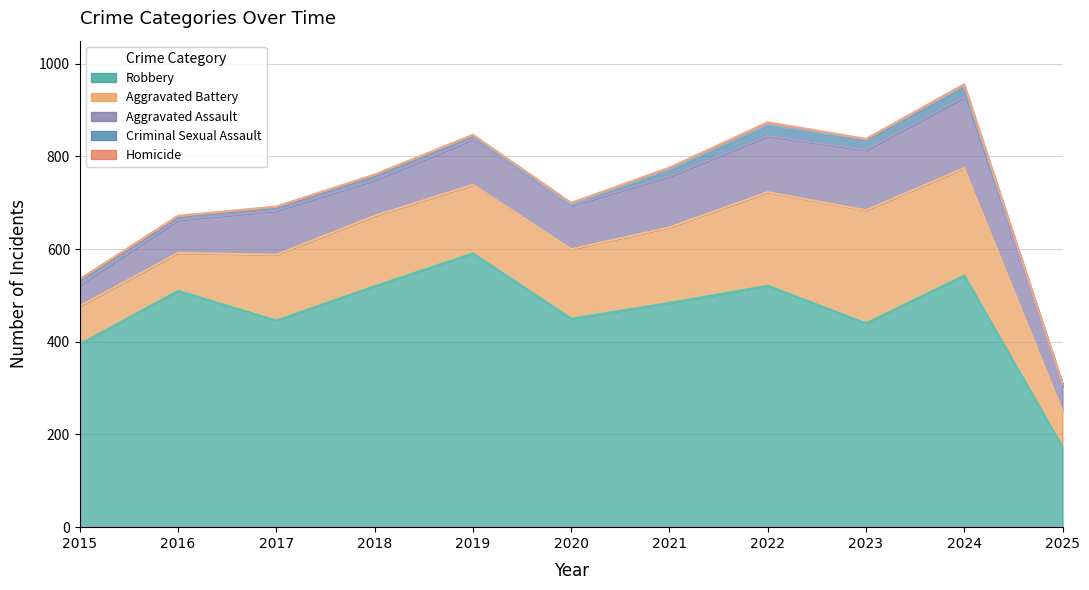

What is the sum of all Aggravated Battery values?

1675